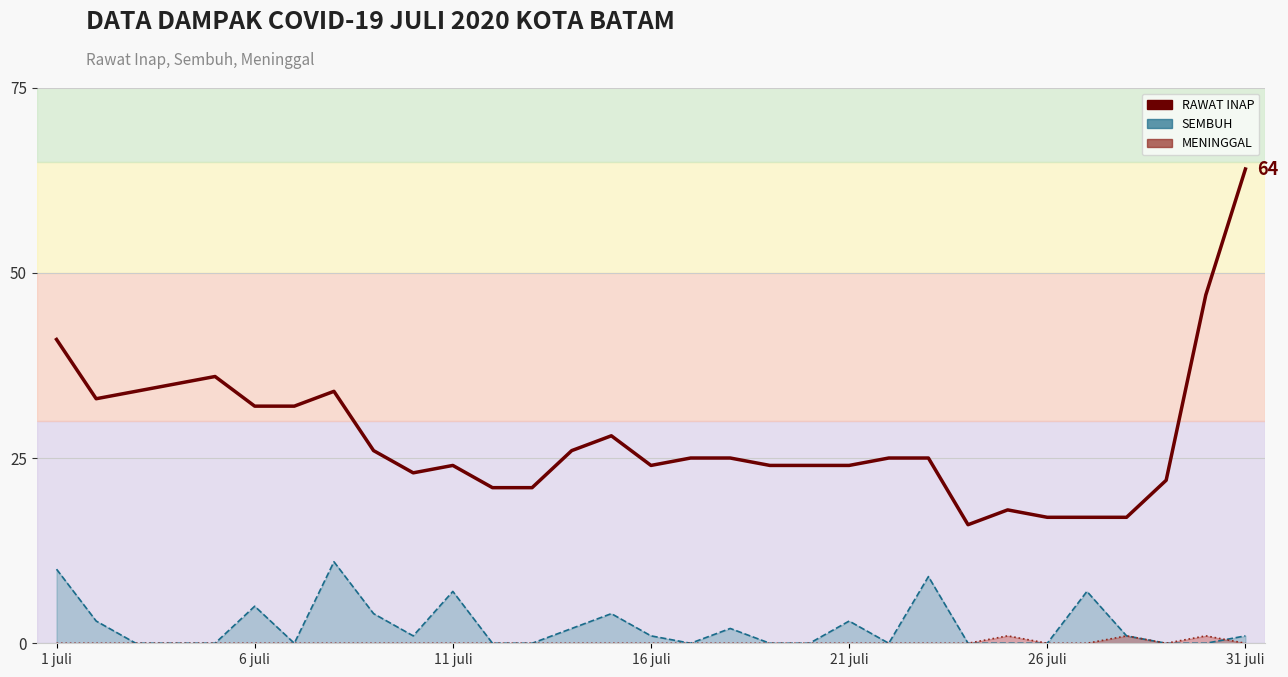

Does the chart have visible grid lines?

Yes